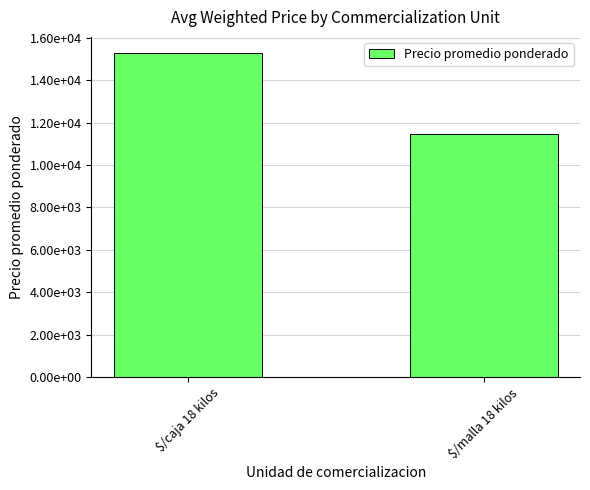

What is the maximum value shown in the chart?

15277.8